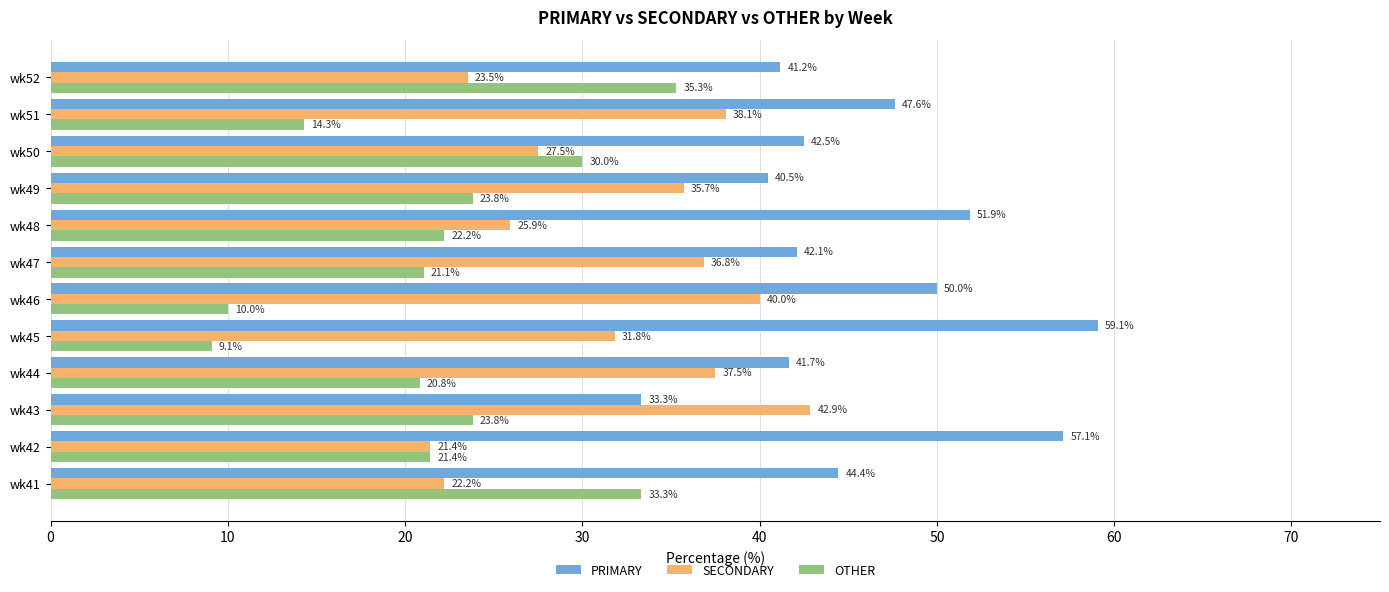

What is the difference between the second highest and minimum values in the SECONDARY series?

18.6